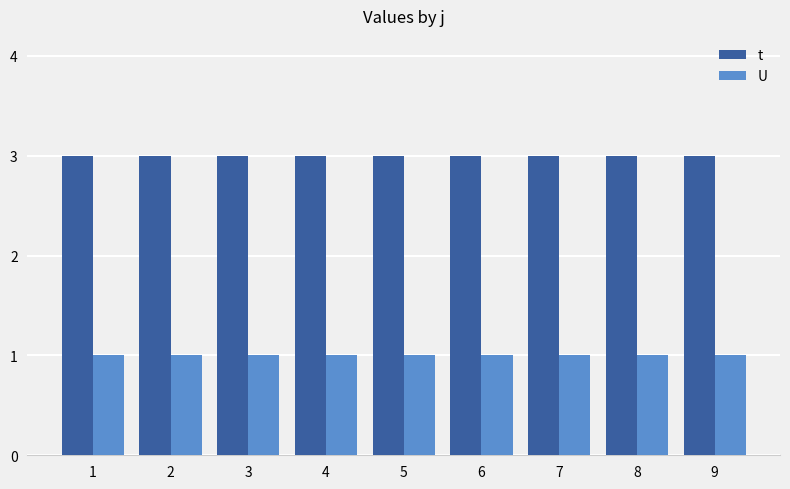

Are the bars grouped side by side (vs. stacked)?

Yes